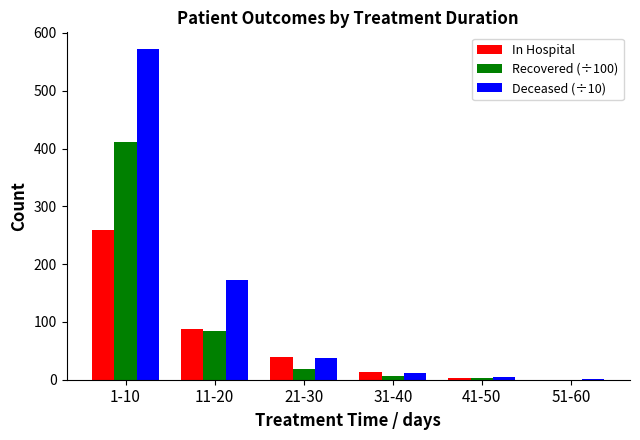

Which series has the largest total across all categories?

Deceased (÷10)